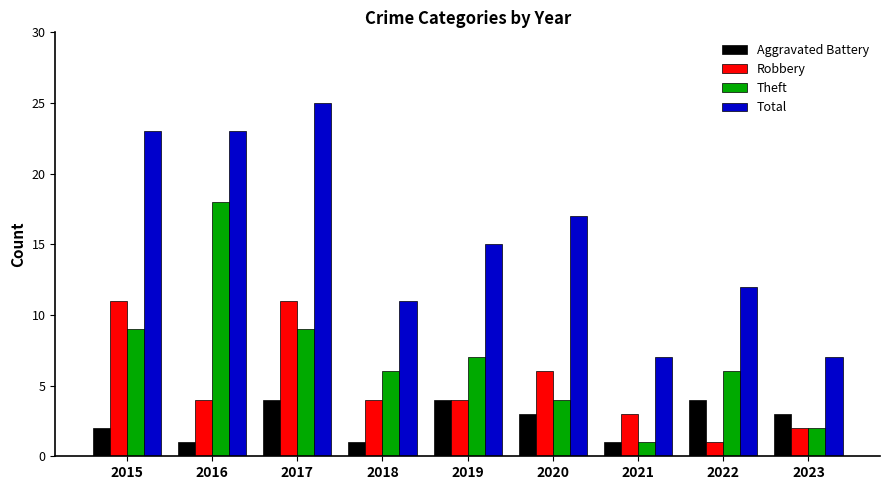

Read the Total value at 2023, to the nearest 10.

10